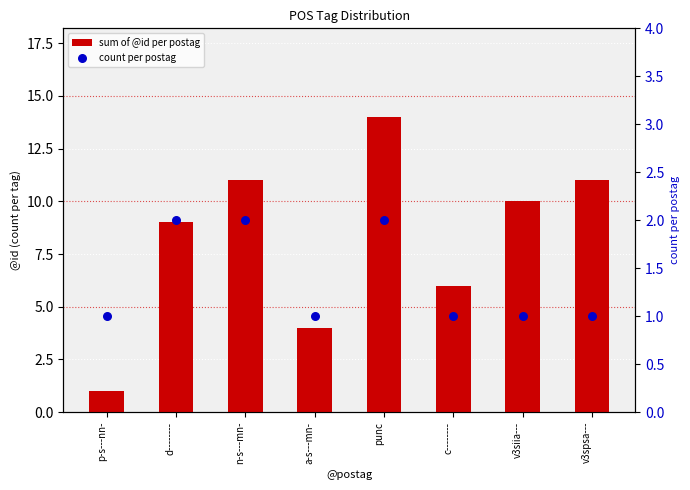

Is the value of sum of @id per postag at d-------- greater than the value of count per postag at punc?

Yes